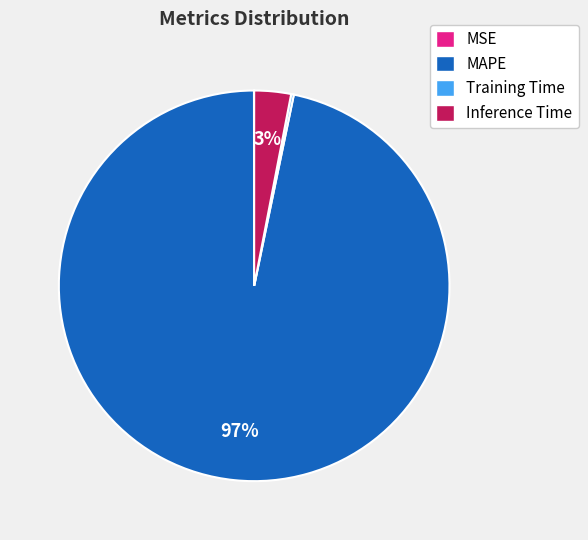

True or false: MAPE accounts for 97% of the total.

True